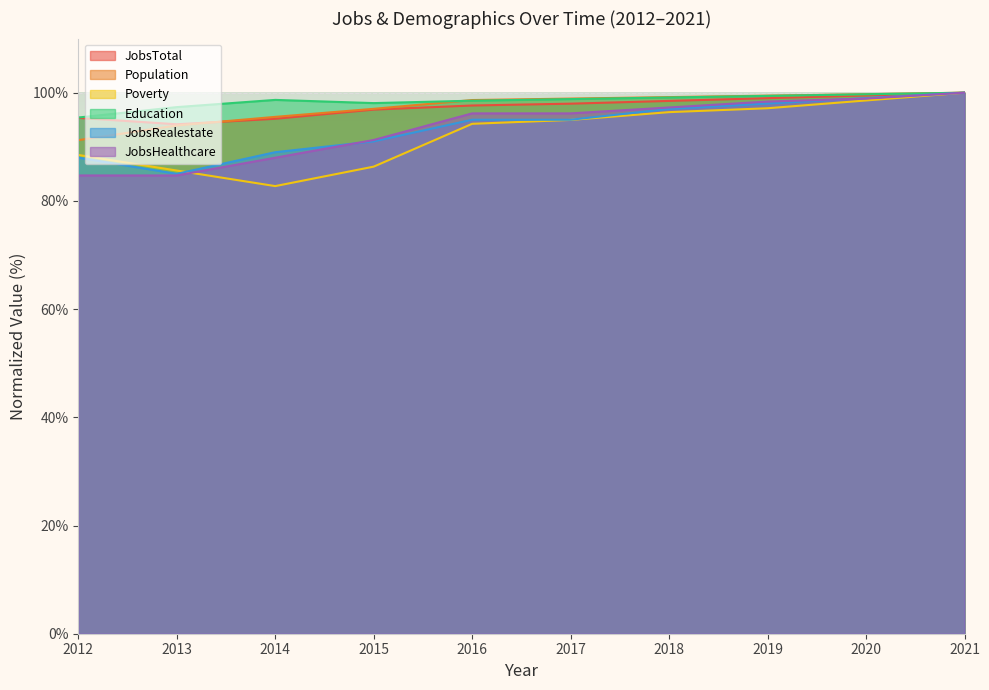

Is the value of Education at 2019 greater than the value of Population at 2014?

Yes